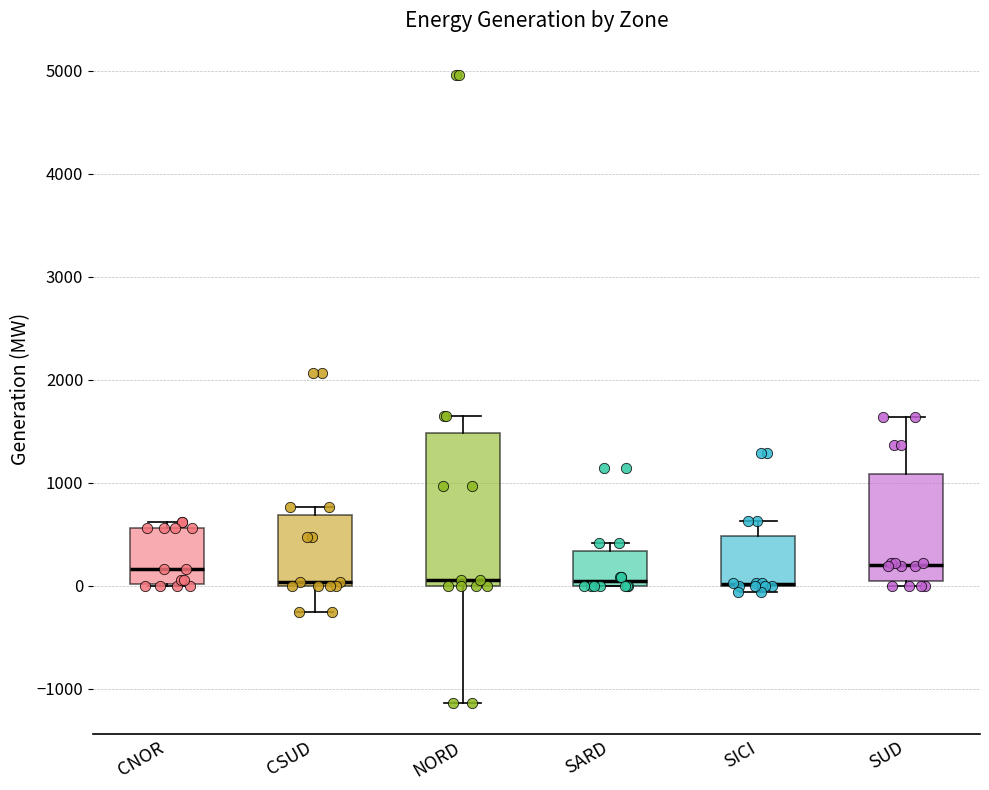

Comparing the boxes themselves (not the whiskers), which one is the tallest?

NORD